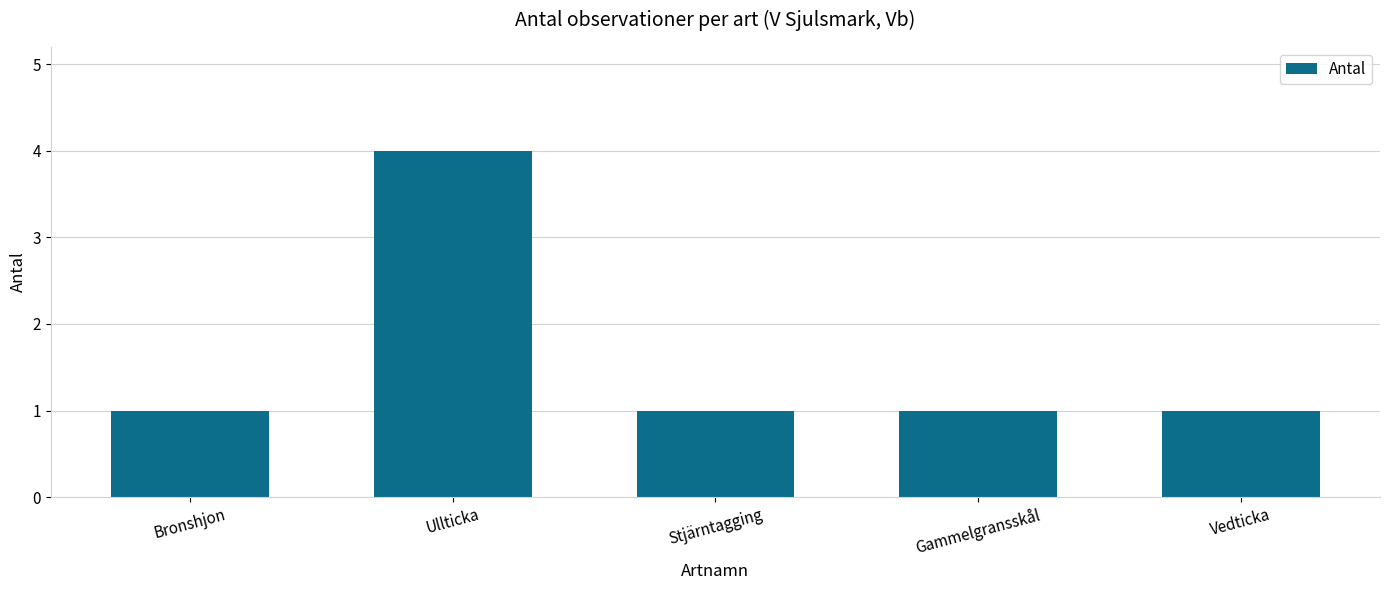

Are the bars grouped side by side (vs. stacked)?

No